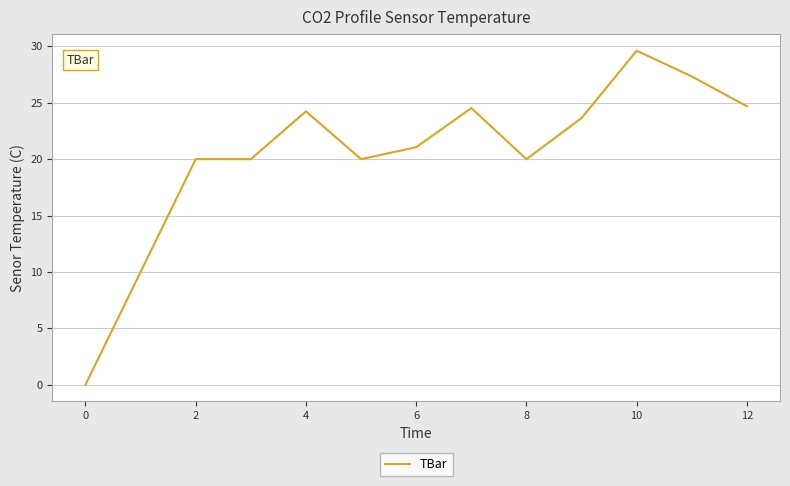

What is the maximum value shown in the chart?

29.6